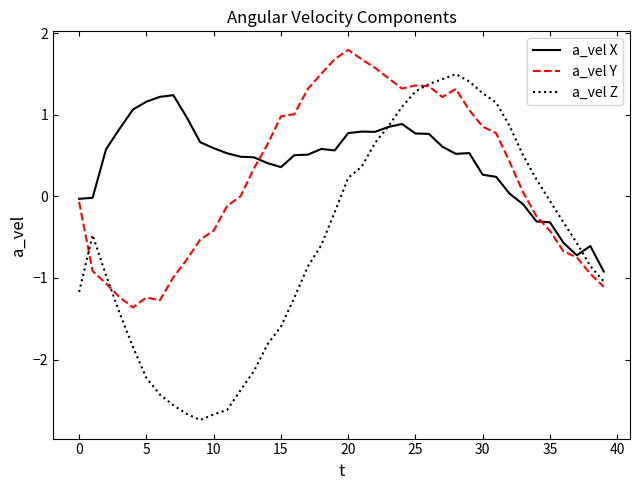

What is the maximum value shown in the chart?

1.8